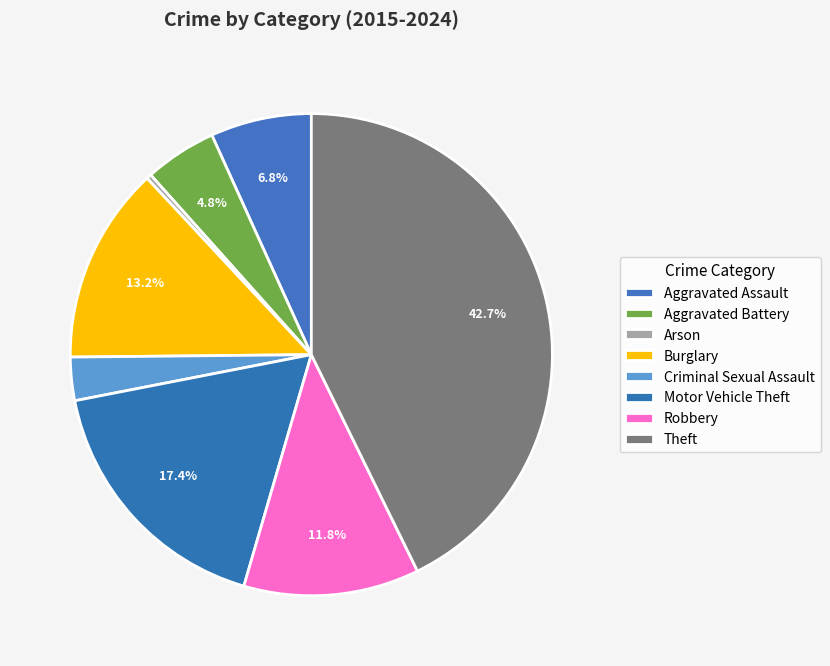

Does any single category account for the majority?

No